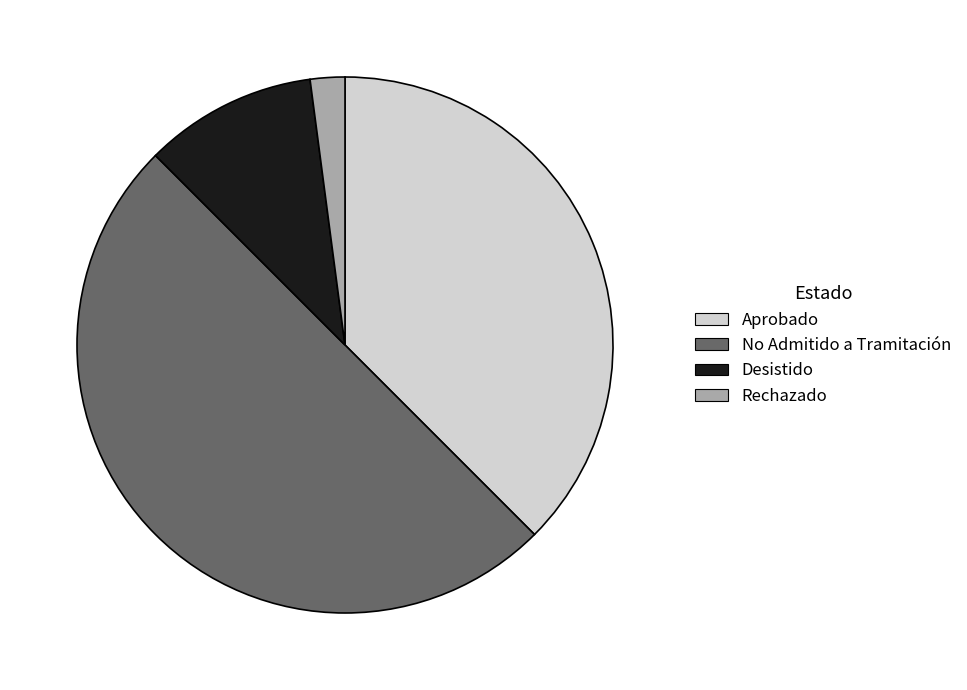

How many slices are in this pie chart?

4